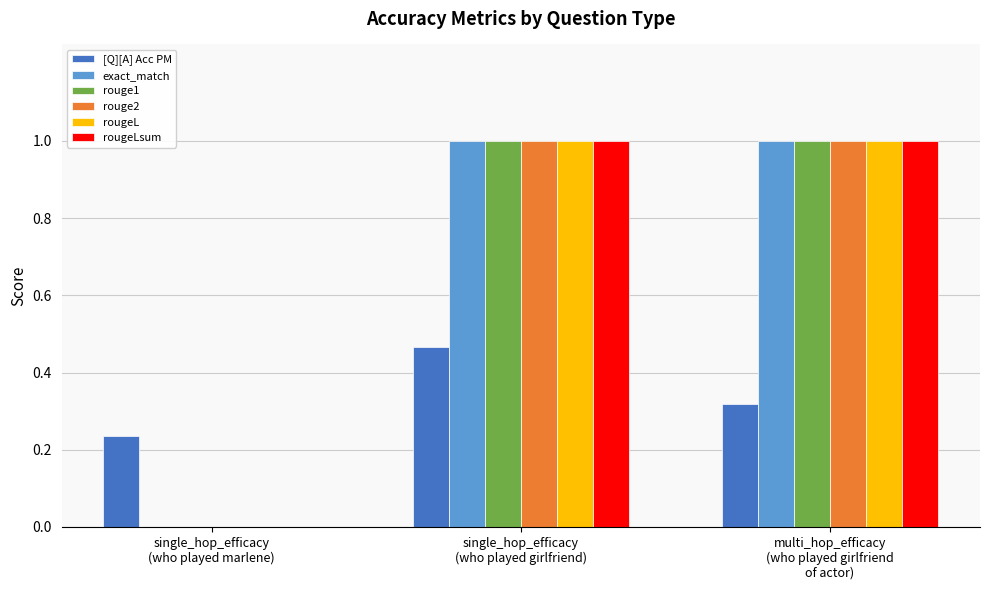

The rougeL series shows 1.7 at multi_hop_efficacy
(who played girlfriend
of actor). True or false?

False